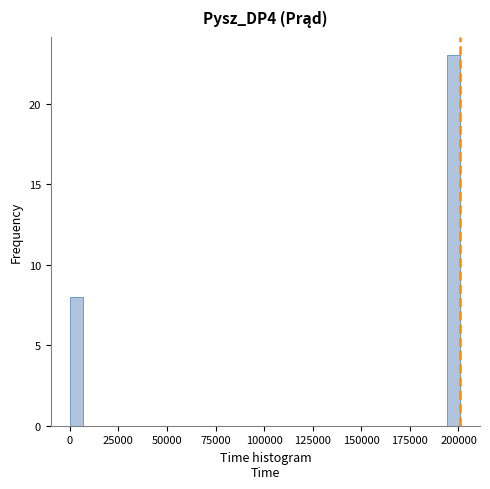

Around what value on the x-axis is the tallest bar? Give the approximate position of its centre, as read against the axis.

200000